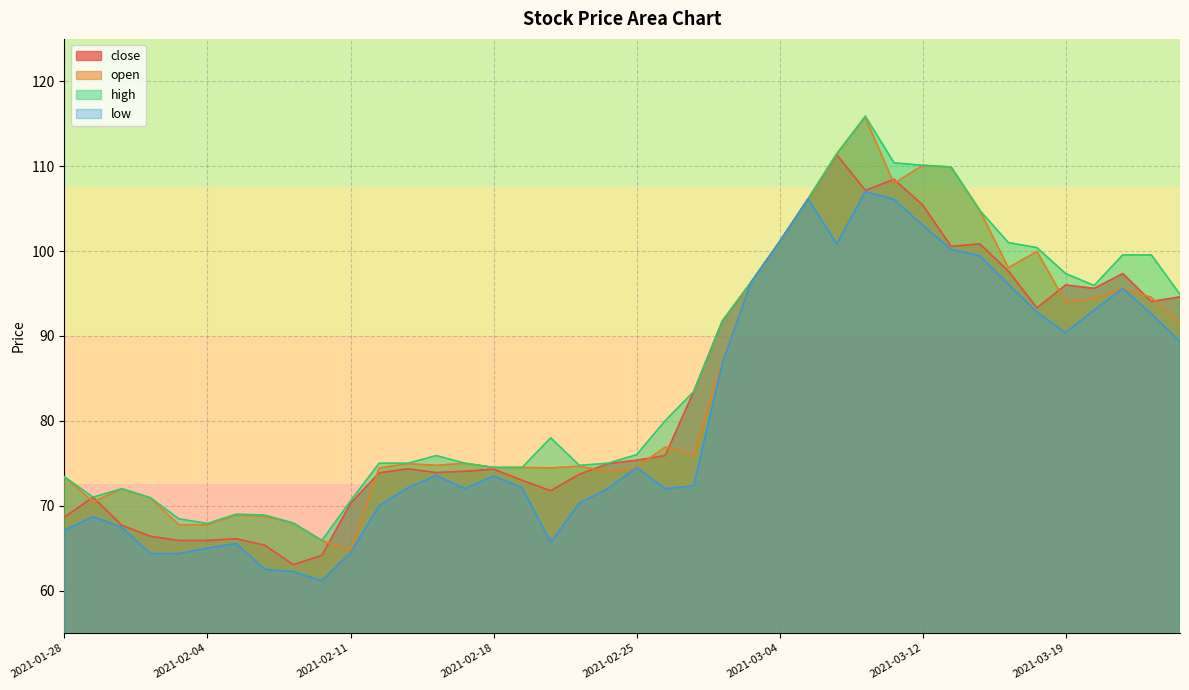

At which label does close first exceed 75?

2021-02-25